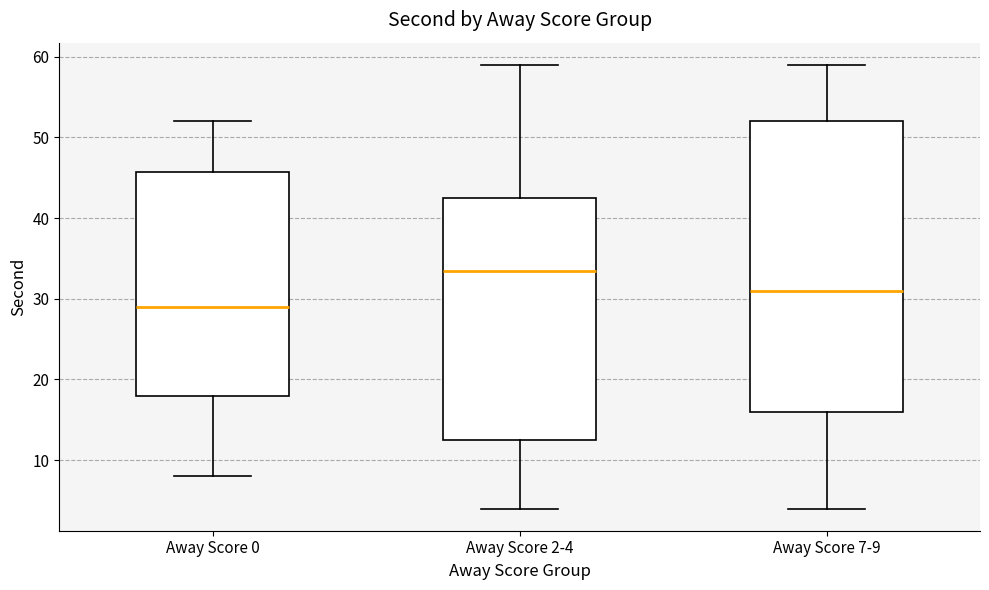

Comparing the boxes themselves (not the whiskers), which one is the tallest?

Away Score 7-9